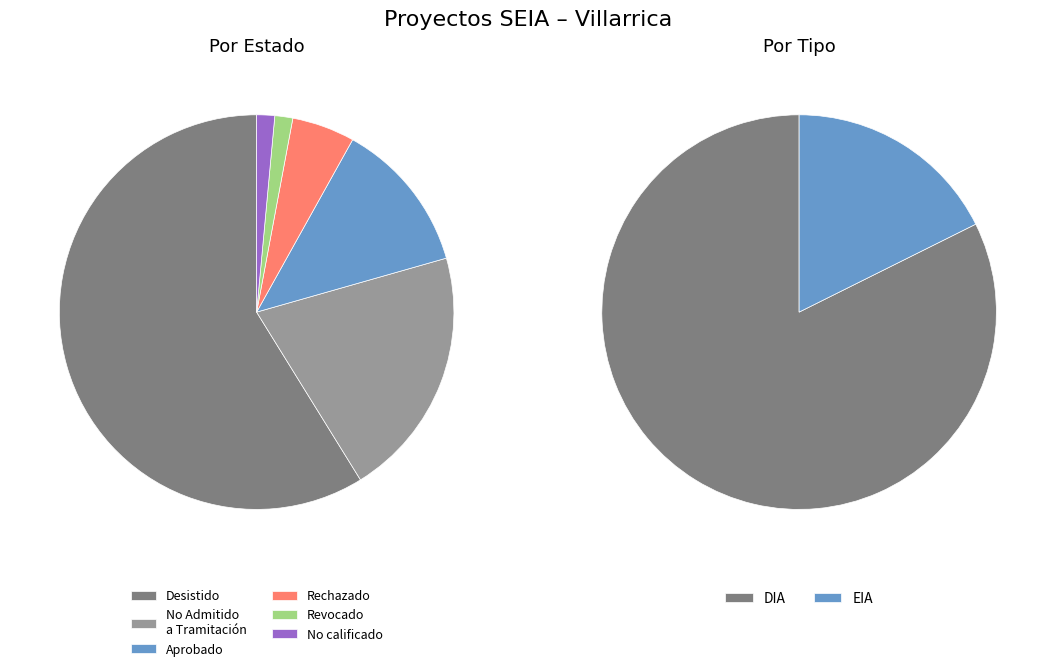

Count the number of slices in the pie.

2